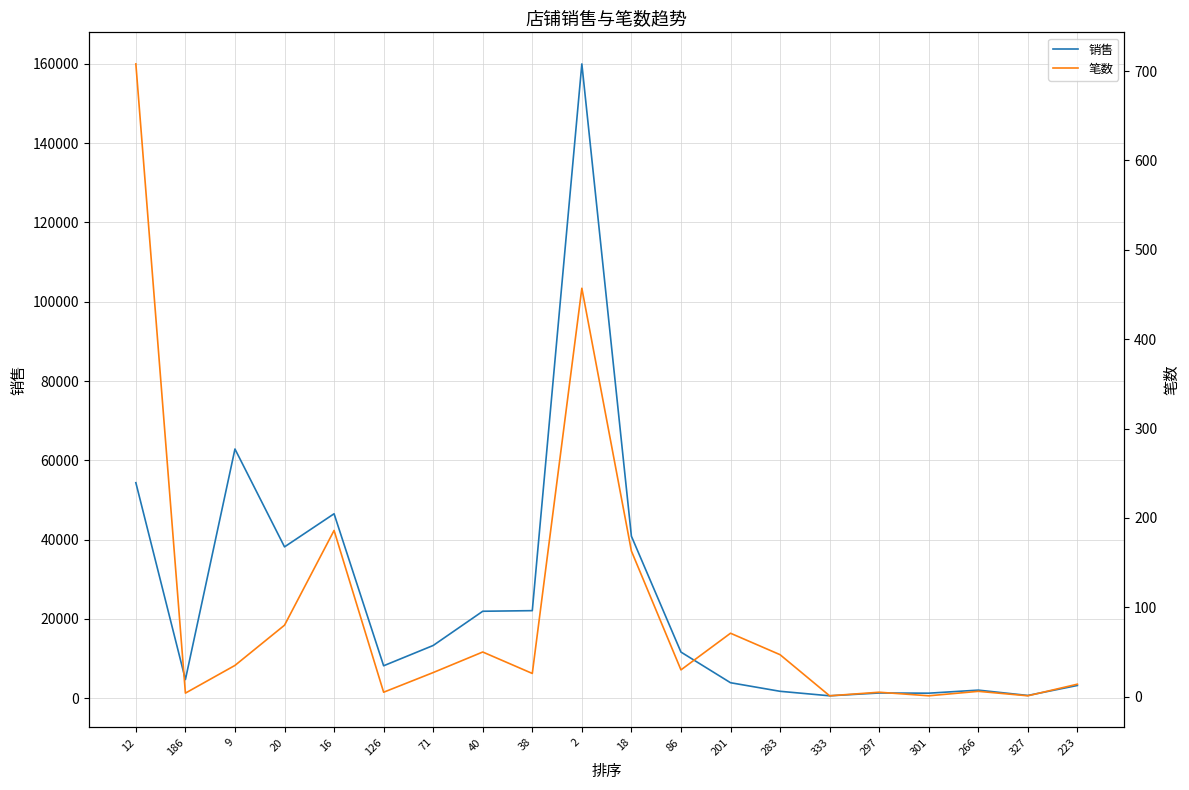

Where does the 笔数 series first go above 30?

12